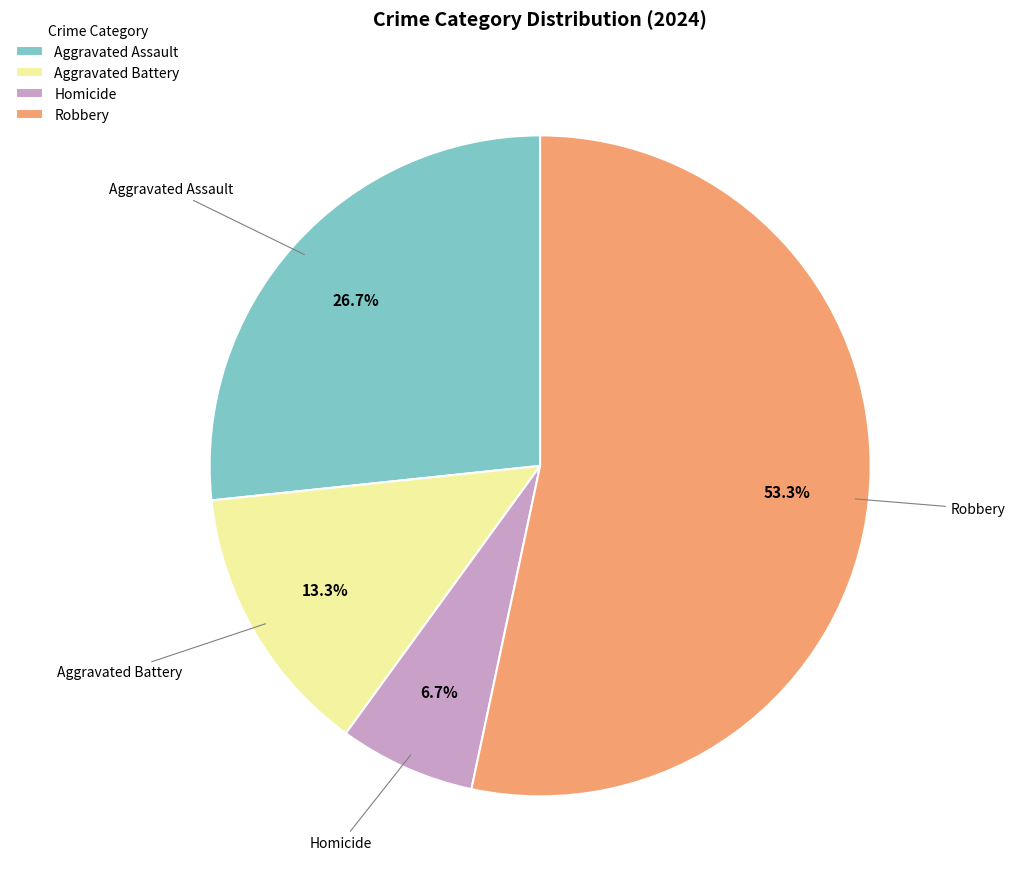

What is the ratio of the value at Aggravated Assault to the value at Homicide?

4.0